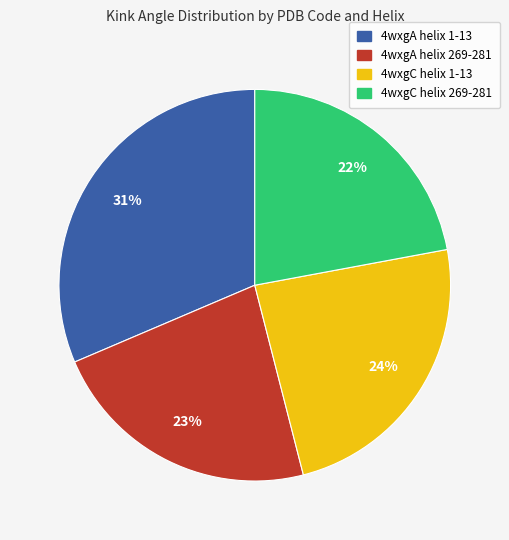

What is the smallest slice in the pie chart?

4wxgC helix 269-281